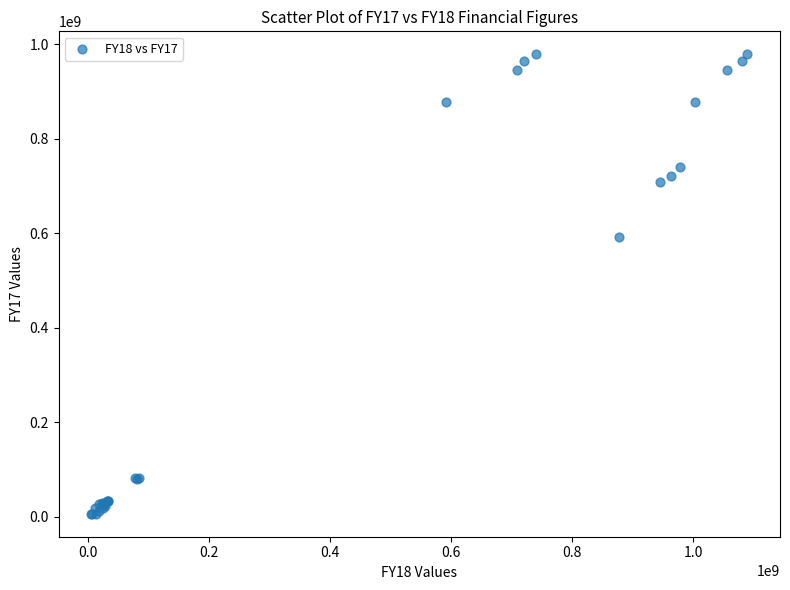

What Y value in the scatter plot is closest to 492279654?

592446734